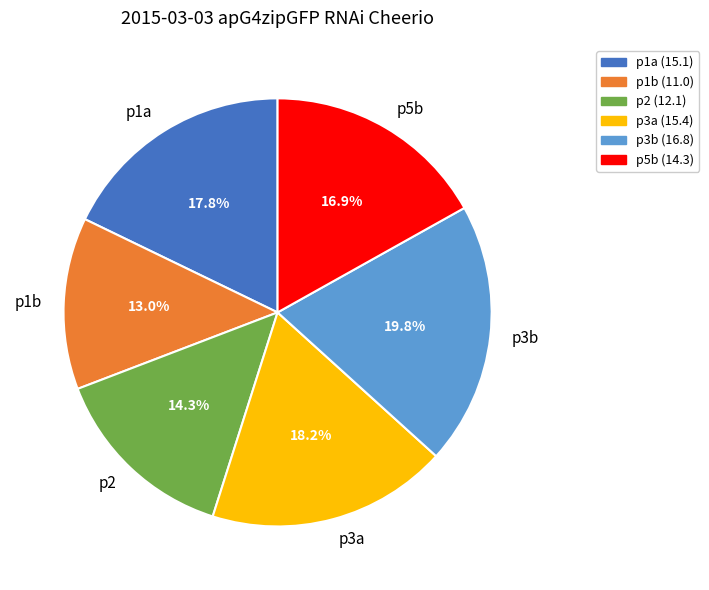

What percentage is the p3a slice, to the nearest percent?

18%